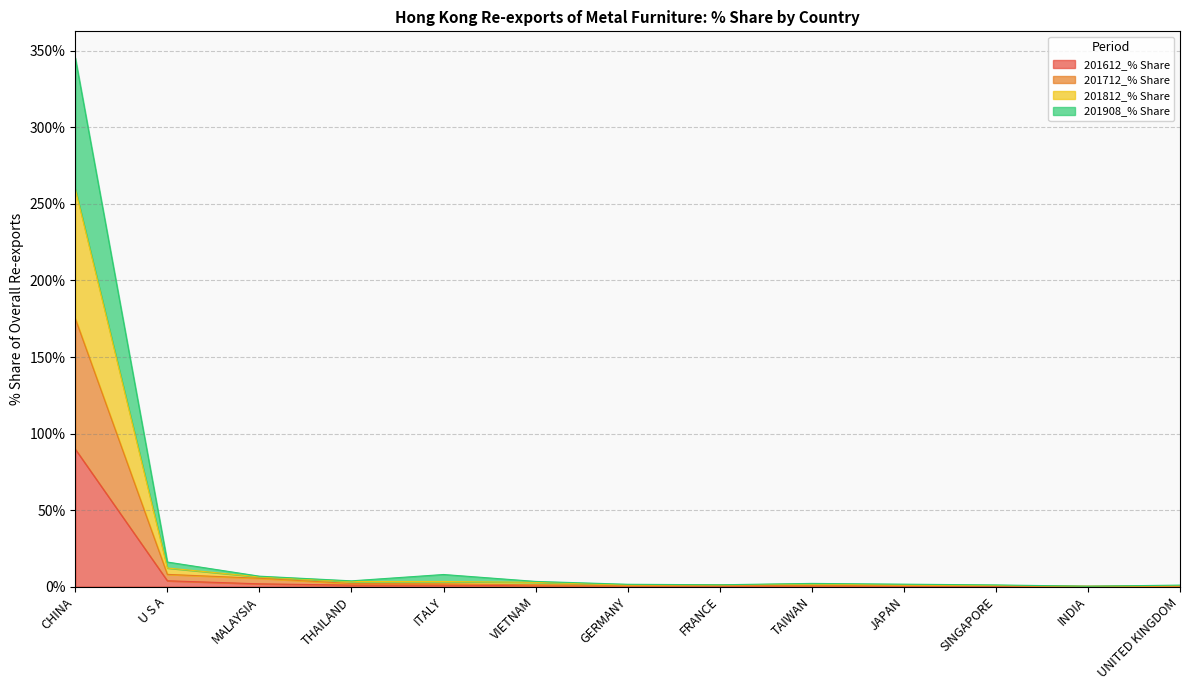

Between SINGAPORE and GERMANY, which is larger?

GERMANY